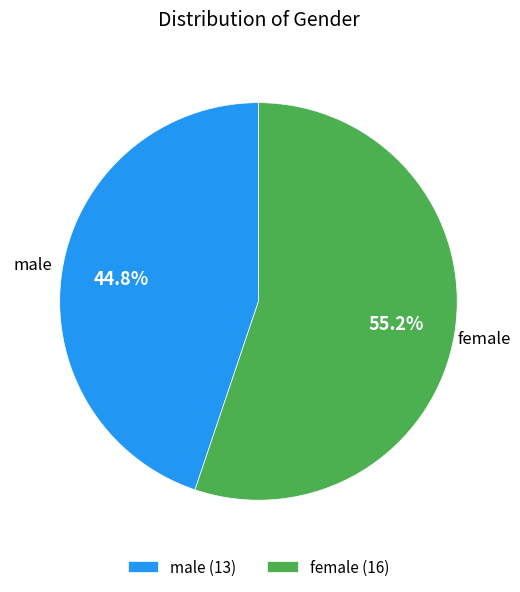

Combined, do male and female account for over 50%?

Yes